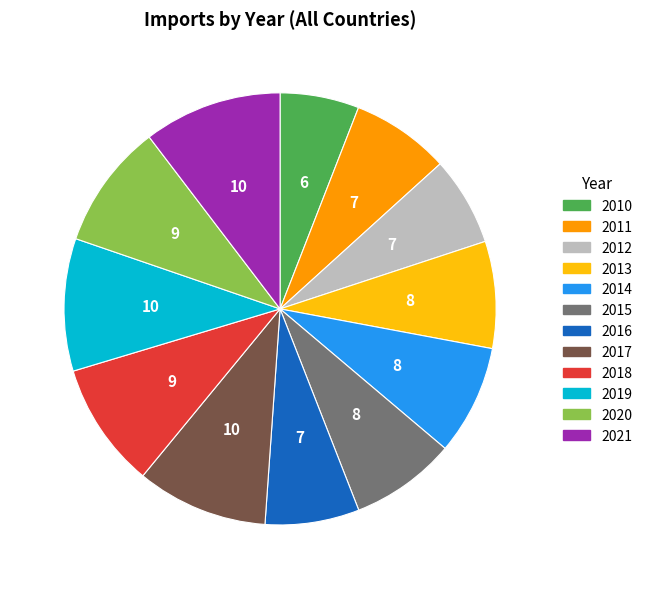

How many slices are in this pie chart?

12